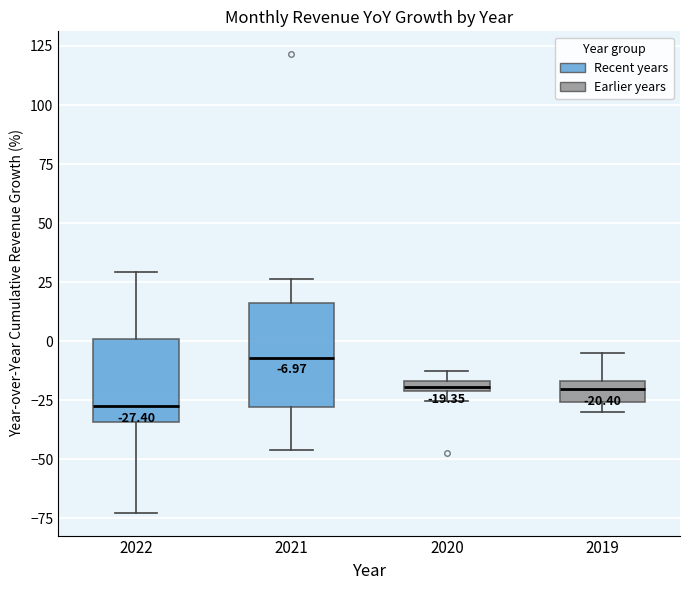

Comparing the boxes themselves (not the whiskers), which one is the tallest?

2021